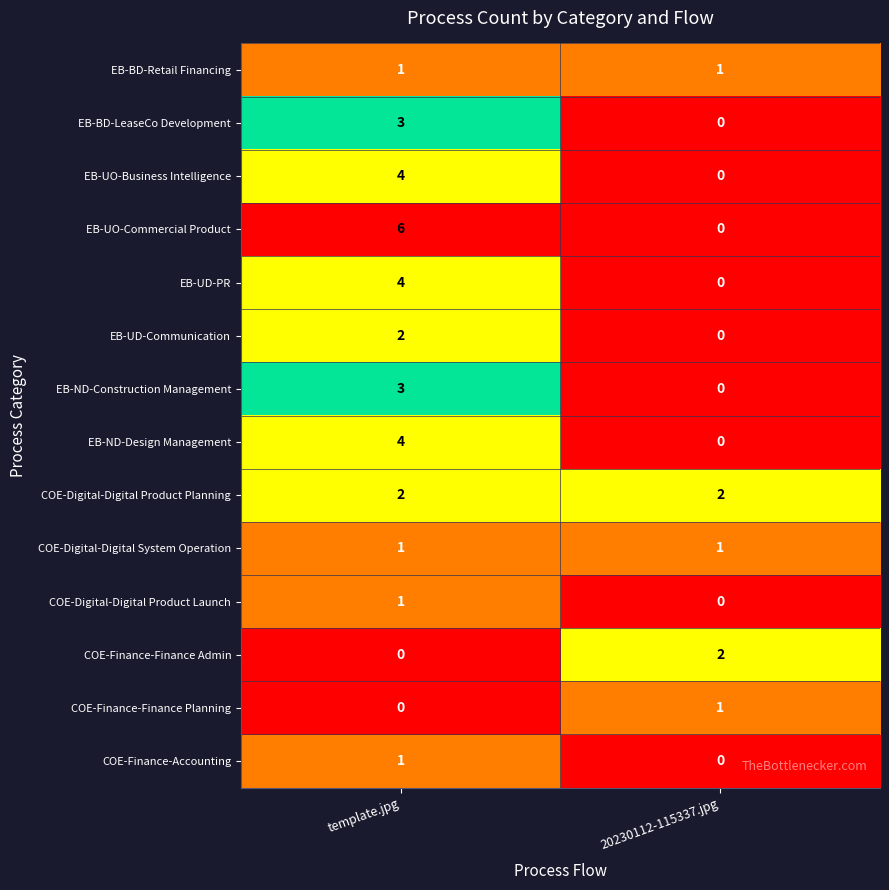

What is the maximum value shown in the chart?

6